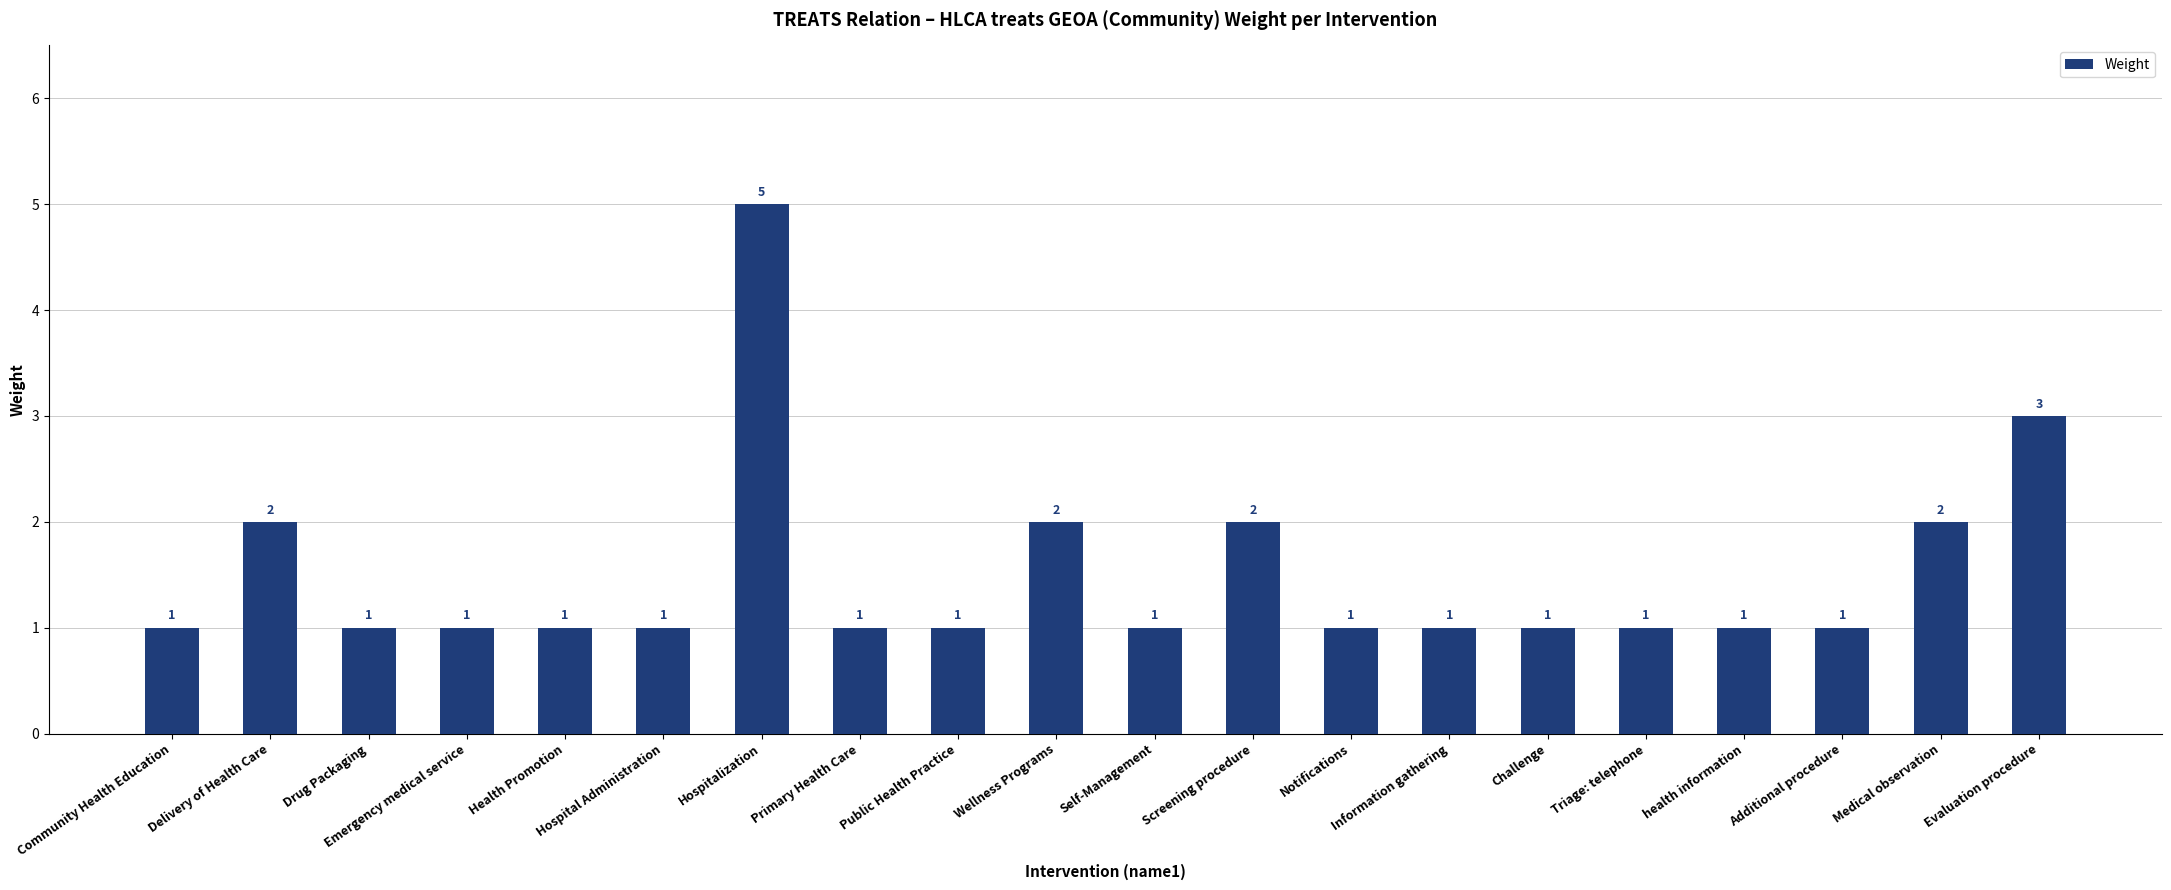

What is the sum of the values at Wellness Programs and Information gathering?

3